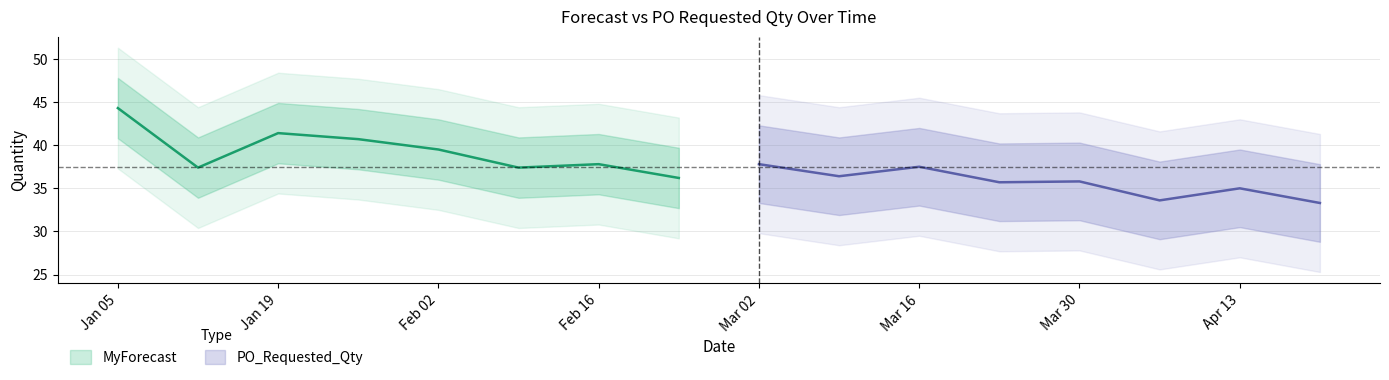

What are all the series names shown in the legend?

MyForecast, PO_Requested_Qty